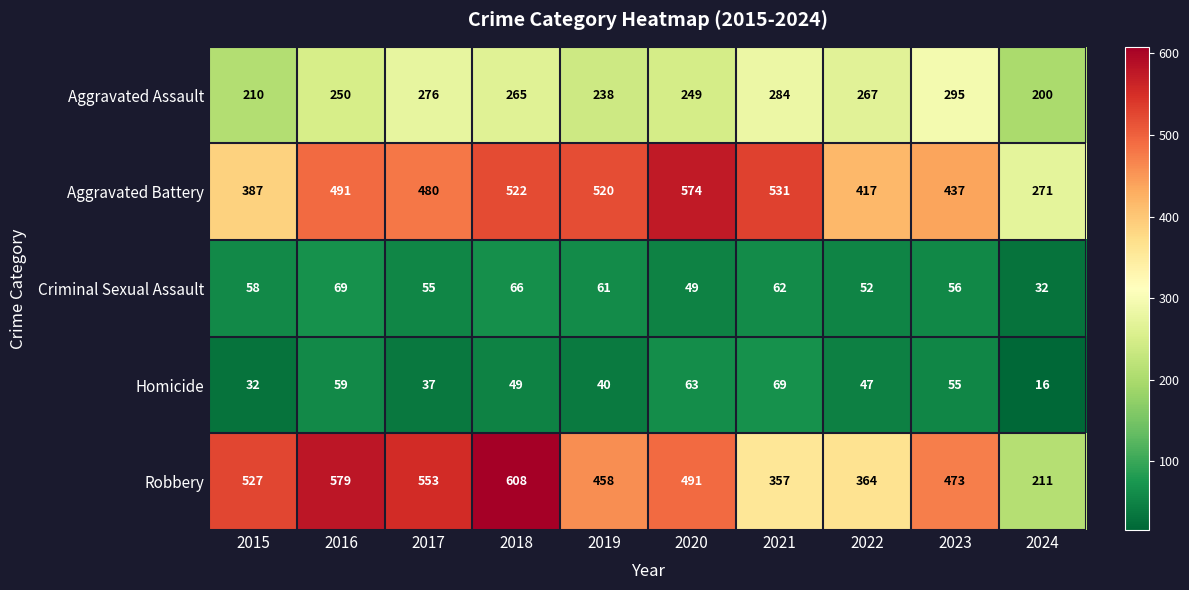

At 2023, list the series in order from largest to smallest.

Robbery, Aggravated Battery, Aggravated Assault, Criminal Sexual Assault, Homicide